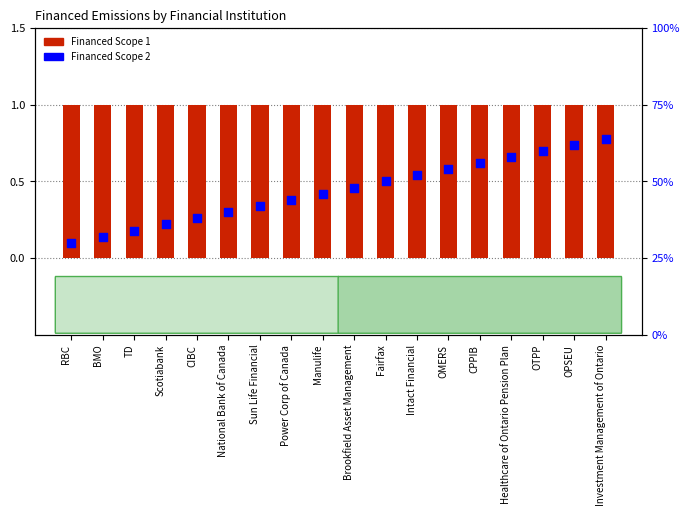

What is the total value across all series at RBC?

31